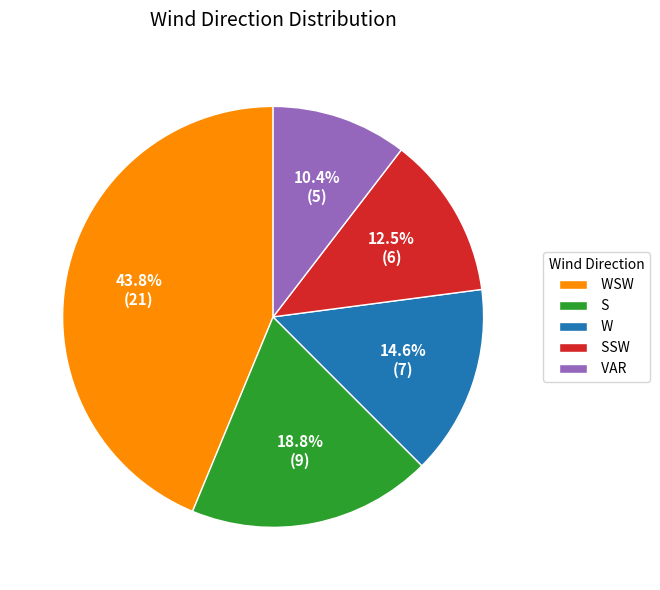

Which has a higher value, W or WSW?

WSW